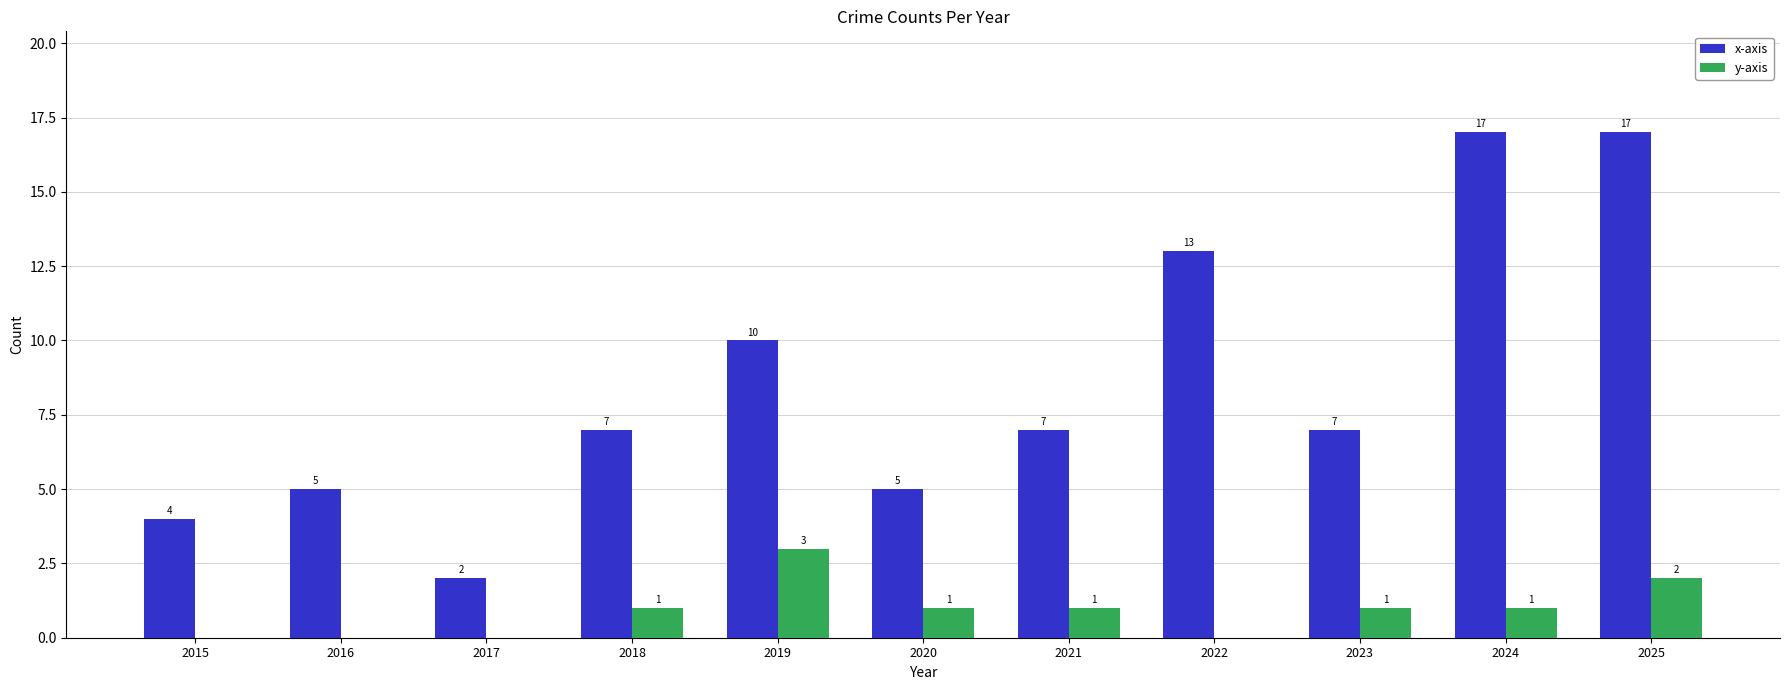

What is the maximum value shown in the chart?

17